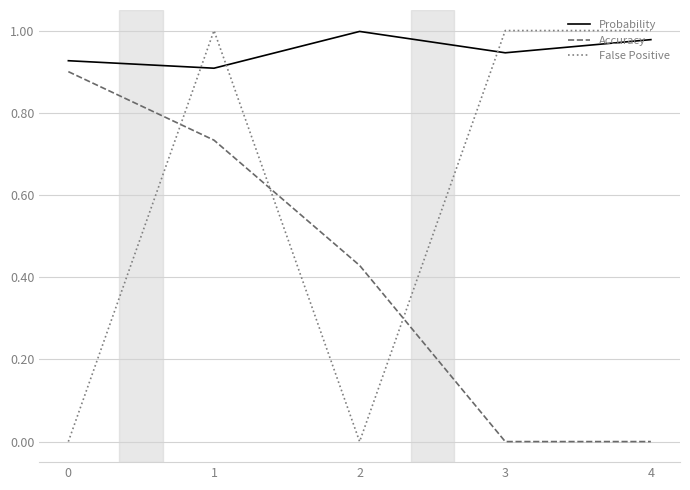

True or false: False Positive and Accuracy intersect in this chart.

True